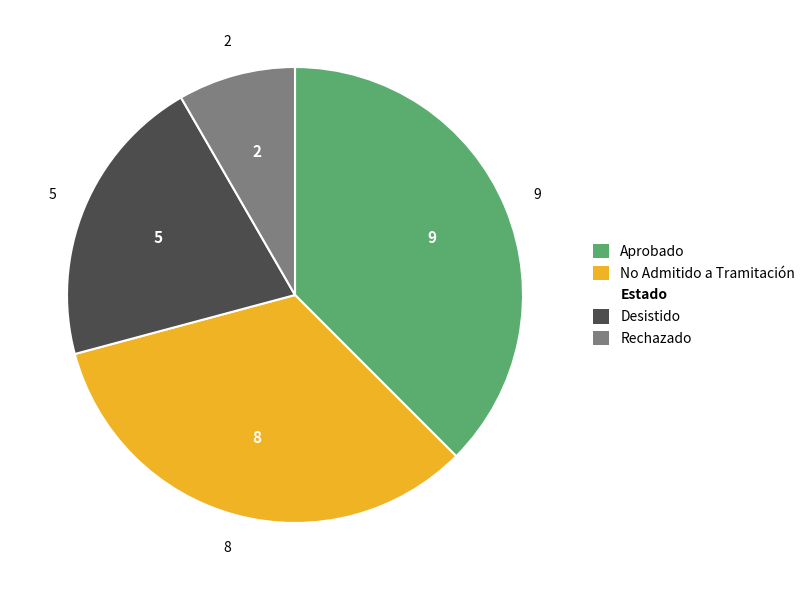

Is there a majority slice in this chart?

No